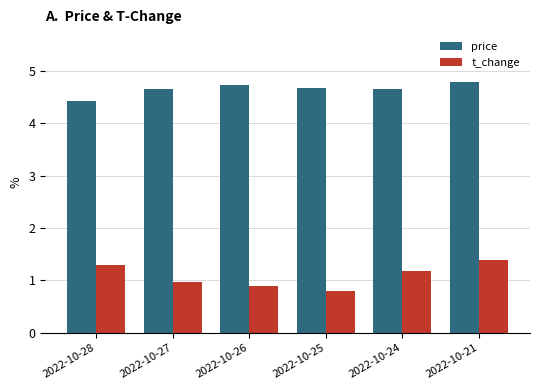

What is the value of the t_change bar at the 3rd from the left?

0.9